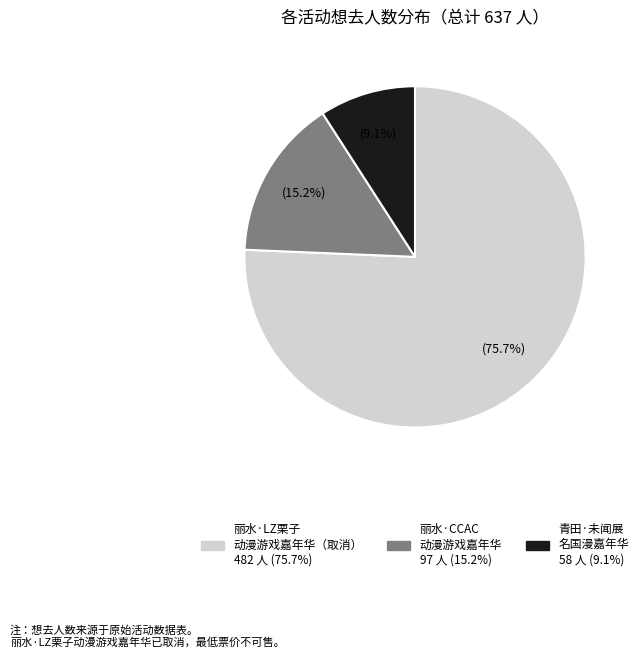

How many segments does this pie chart have?

3